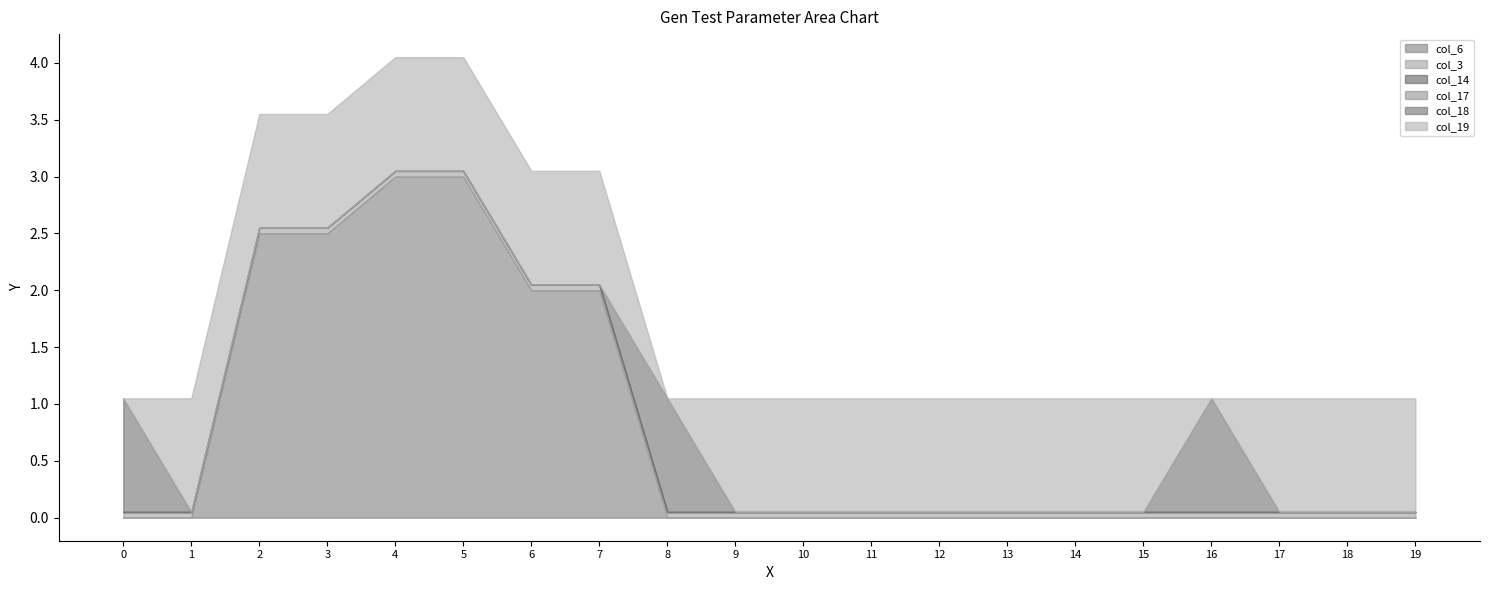

How many values in the col_6 series exceed 0?

6